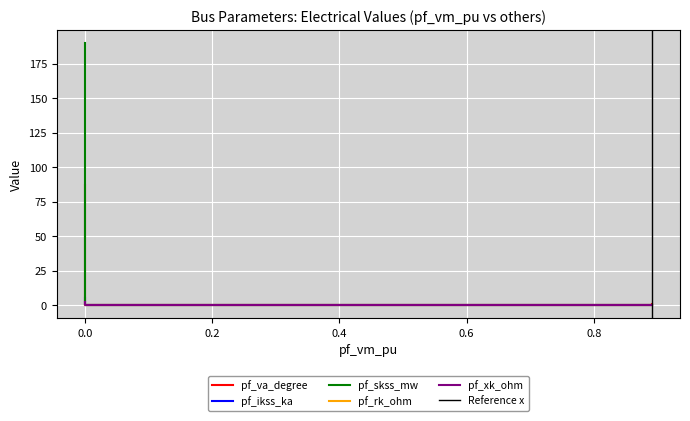

Count the number of categories in the chart.

5